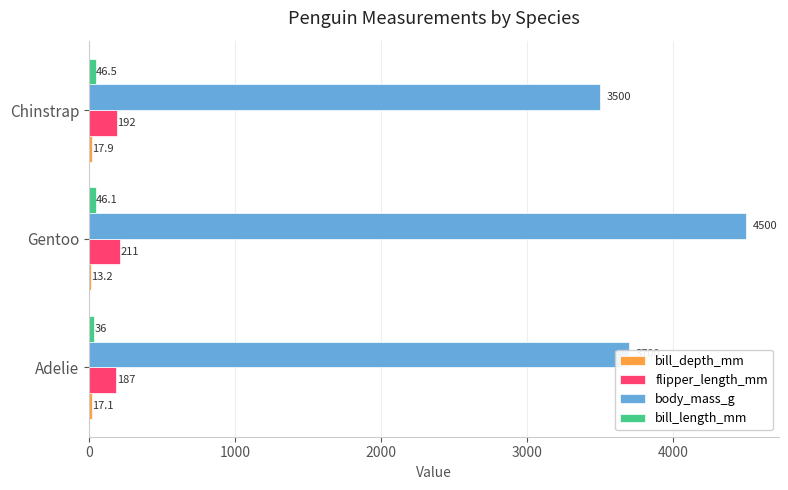

What is the greatest value displayed?

4500.0